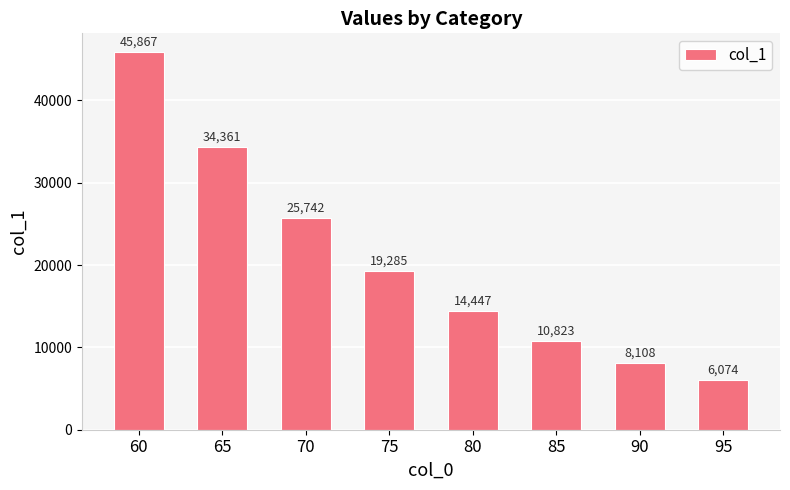

The value at 70 is 25742.0. True or false?

True